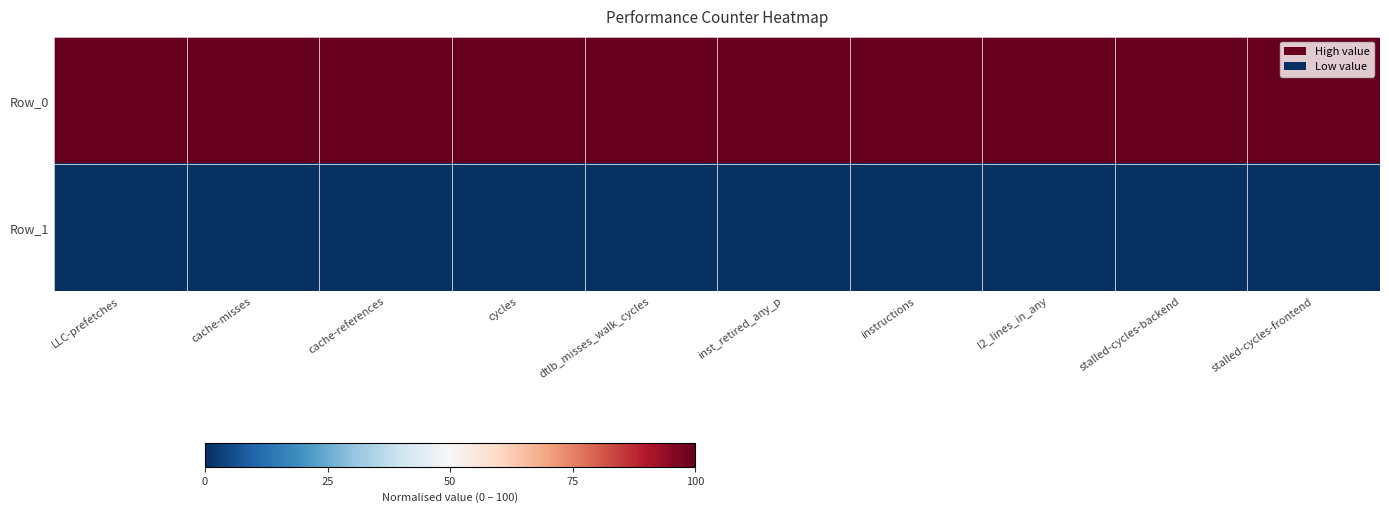

What is the total value across all series at stalled-cycles-frontend?

100